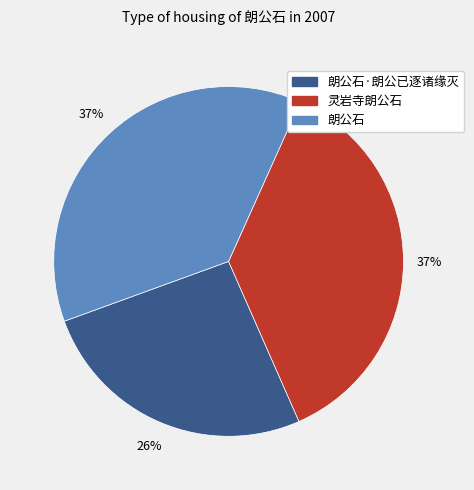

To the nearest percent, what is the average slice percentage?

33%